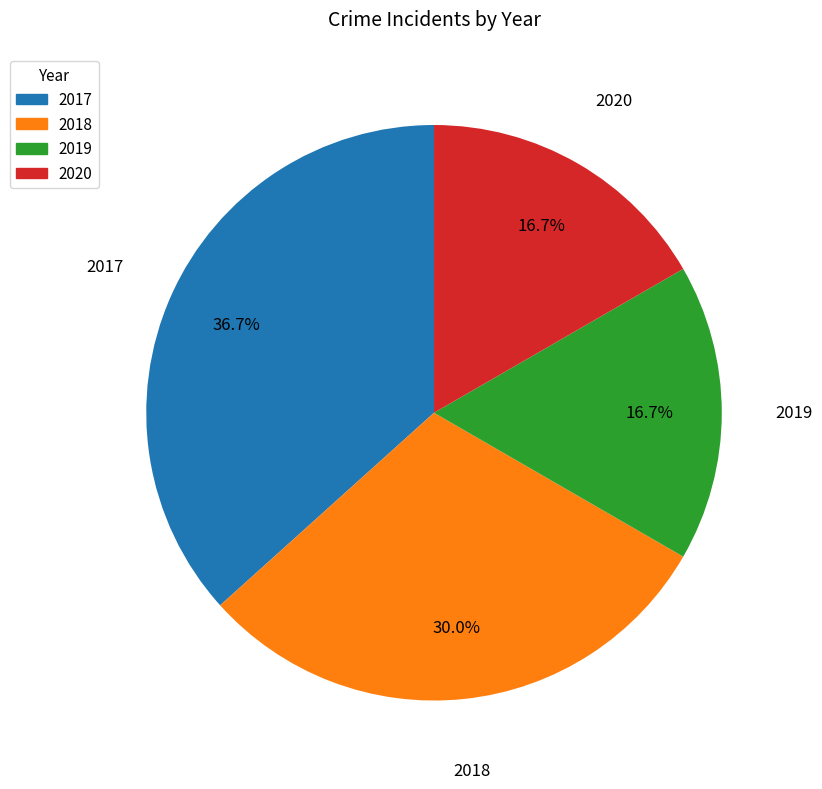

Does 2018 represent more than half of the total?

No